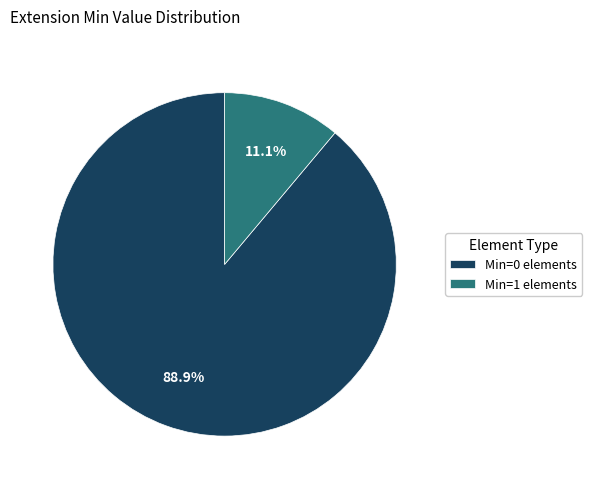

How many slices are in this pie chart?

2